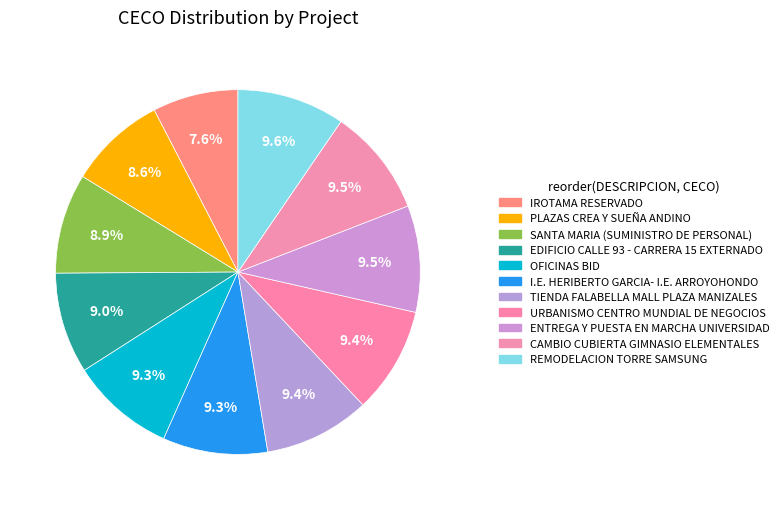

Does TIENDA FALABELLA MALL PLAZA MANIZALES represent more than half of the total?

No